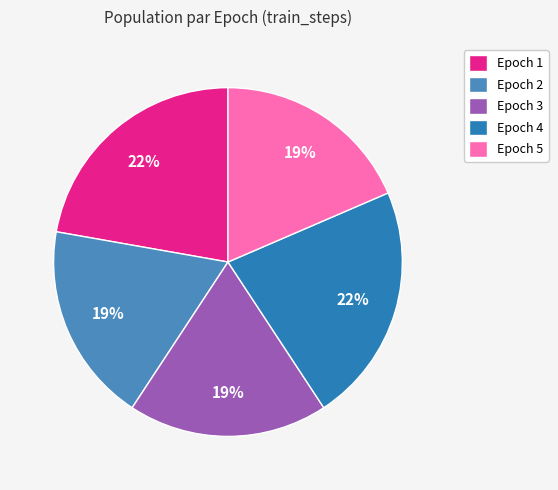

Do Epoch 5 and Epoch 4 together represent more than half of the pie?

No